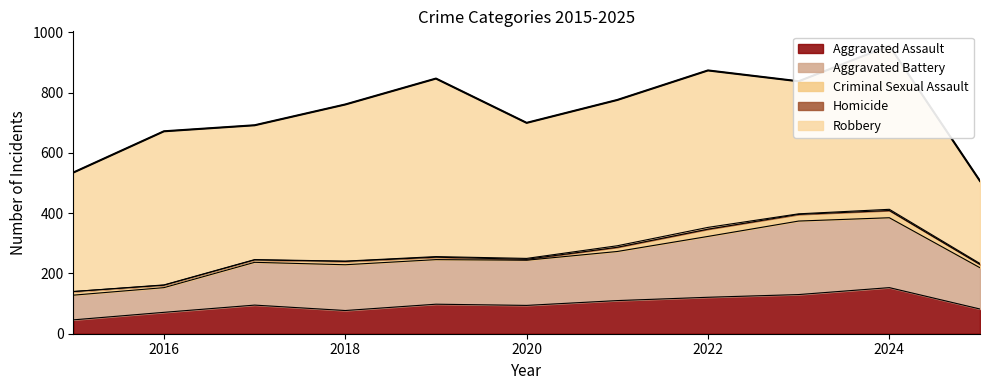

How many lines are shown in the chart?

5